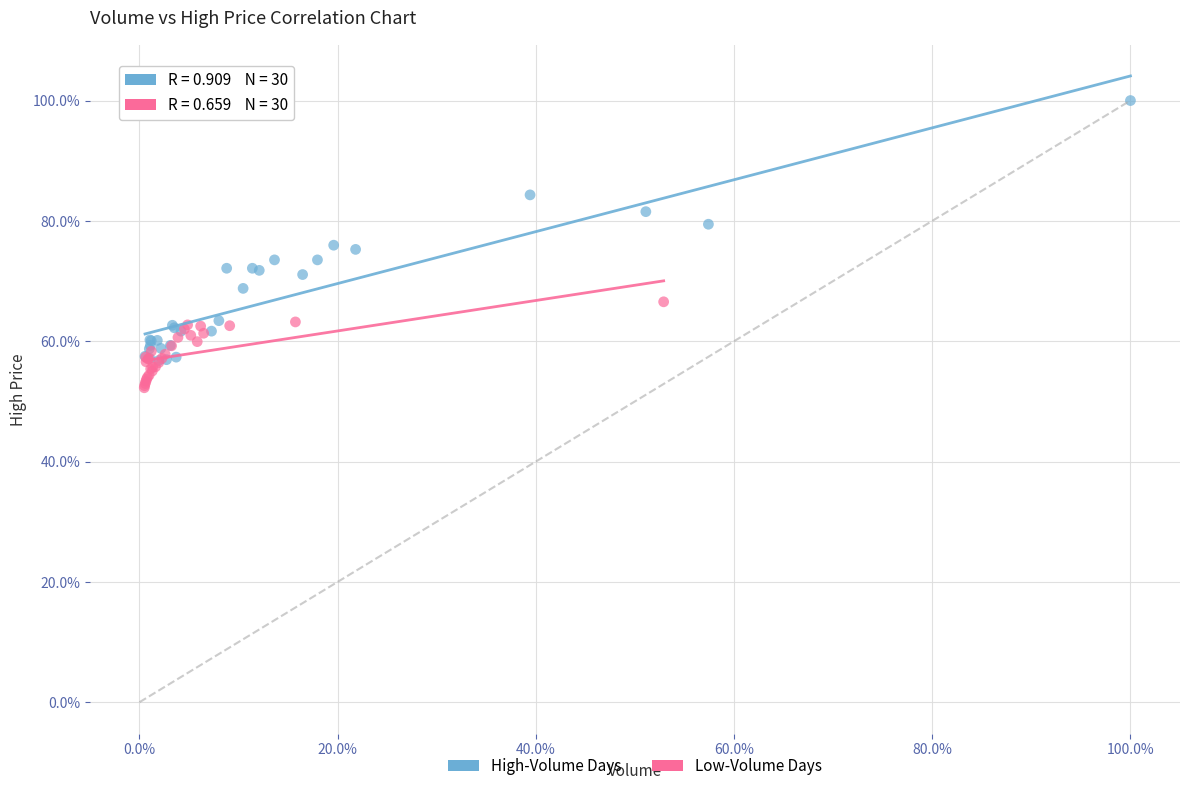

Which series has the largest Y range (max minus min)?

High-Volume Days